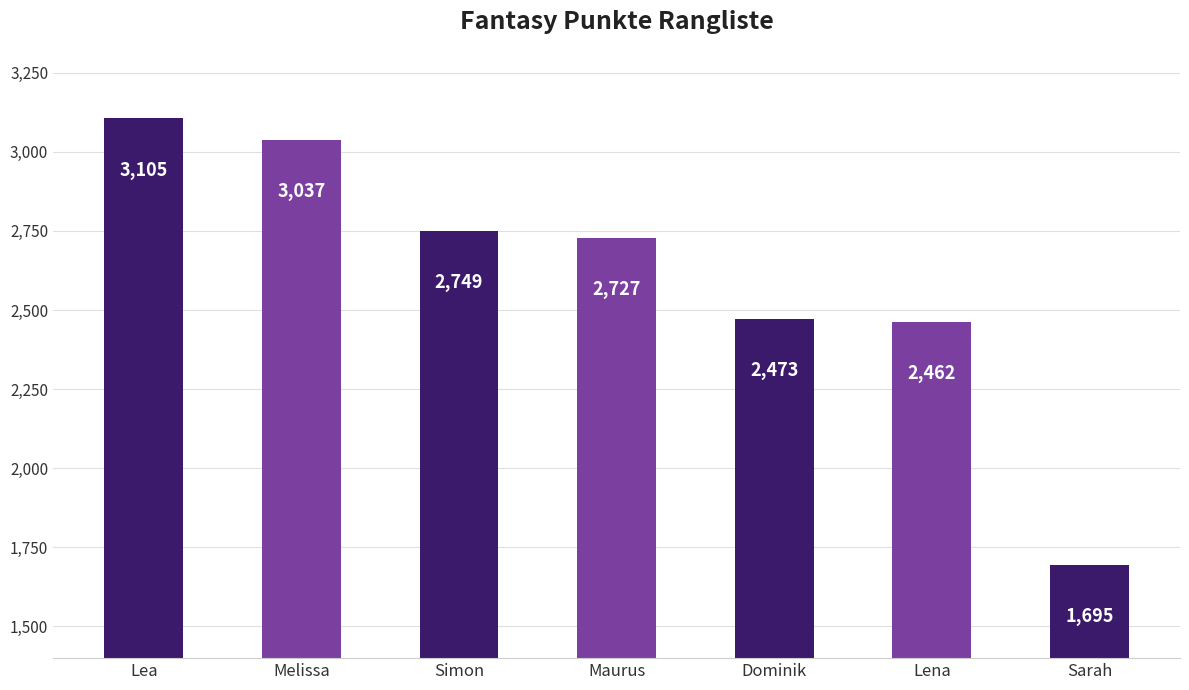

What is the sum of the values at Dominik and Lena?

4935